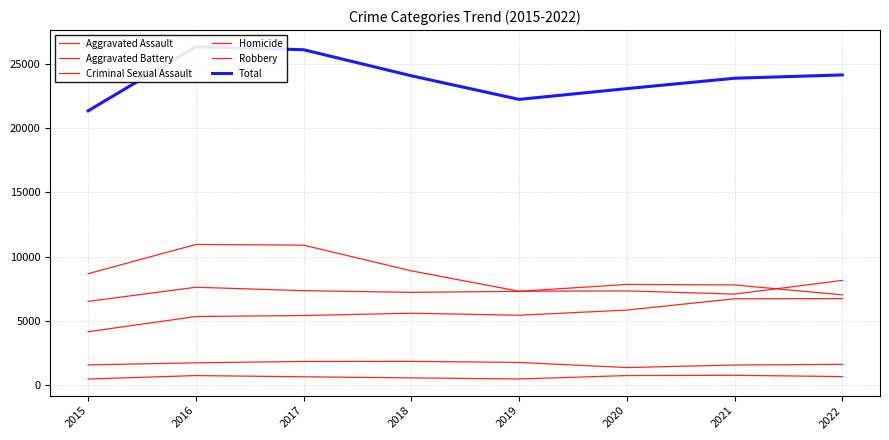

How many lines are shown in the chart?

6